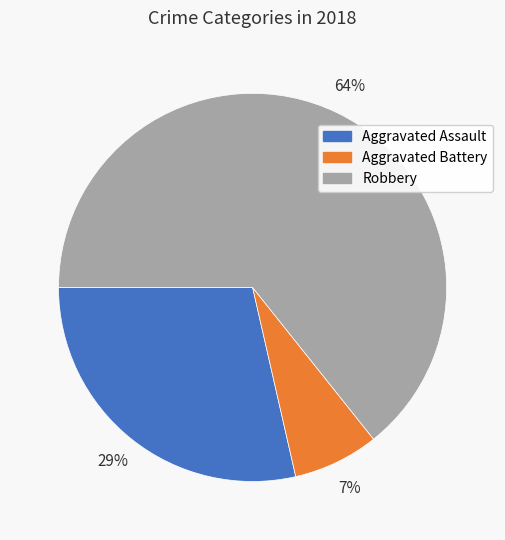

Which has a higher value, Aggravated Assault or Robbery?

Robbery